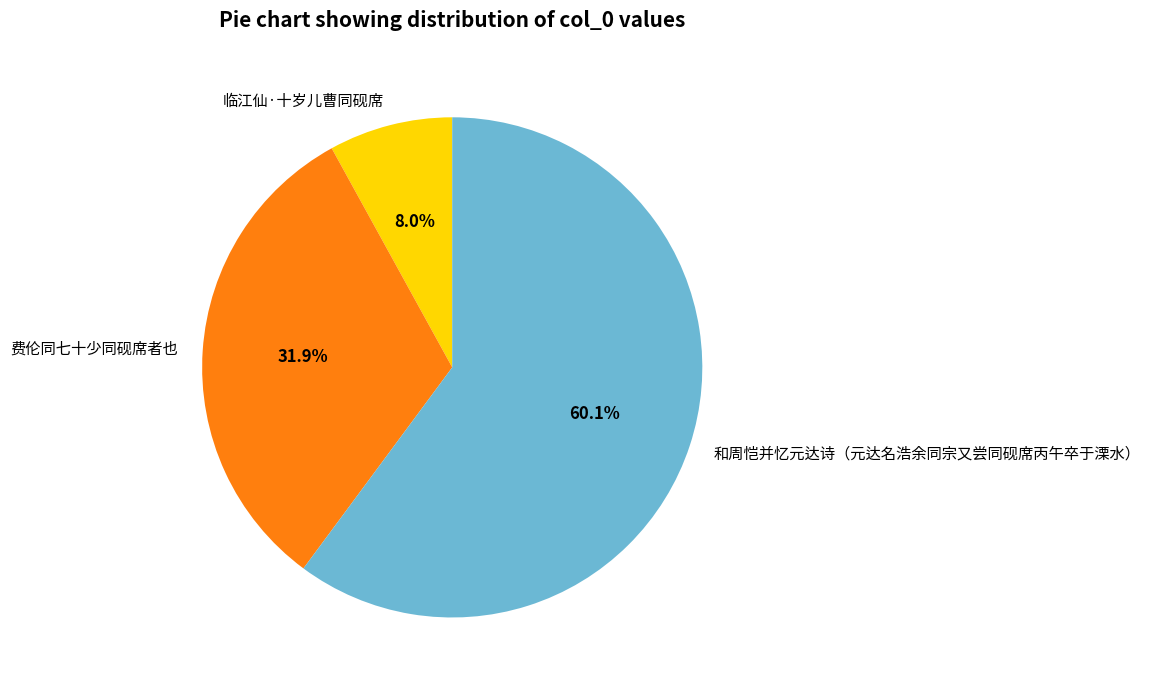

Rank the categories by value from lowest to highest.

临江仙·十岁儿曹同砚席, 费伦同七十少同砚席者也, 和周恺并忆元达诗（元达名浩余同宗又尝同砚席丙午卒于溧水）